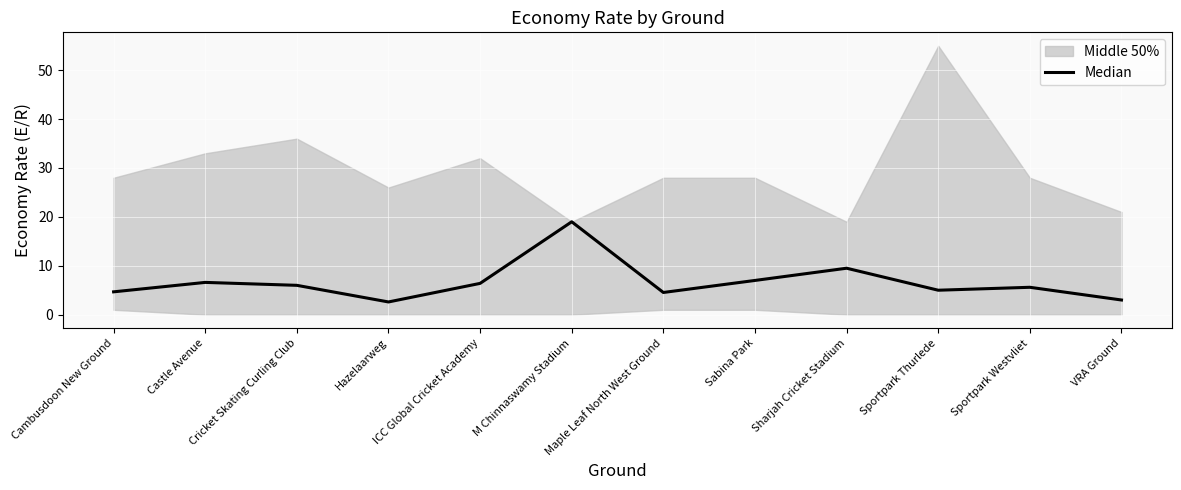

Reading left to right, transcribe all the data shown in this chart.

4.7	6.6	6.0	2.6	6.4	19.0	4.5	7.0	9.5	5.0	5.6	3.0